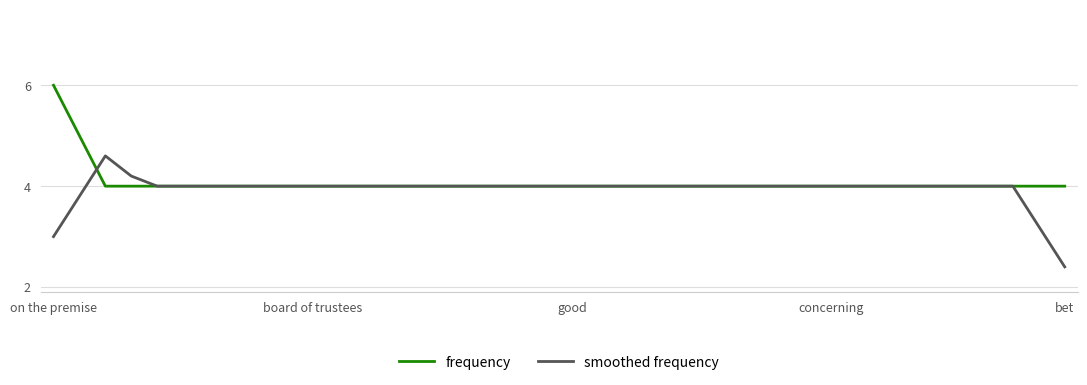

Rank the series by their maximum value, from lowest to highest.

smoothed frequency, frequency